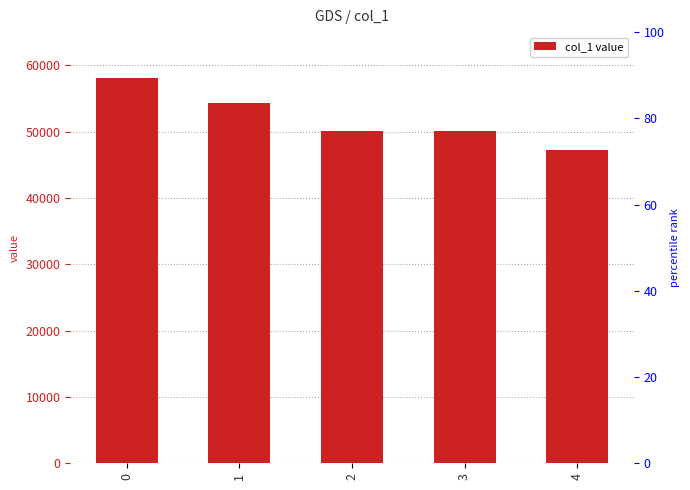

Reading left to right, list all the values displayed in this chart.

0=58096	1=54363	2=50020	3=50162	4=47200